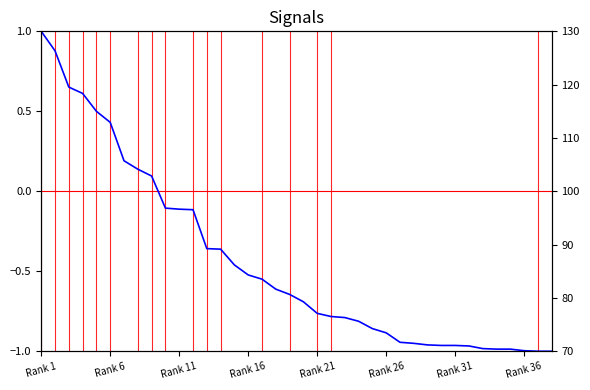

What is the sum of all values?

-16.6